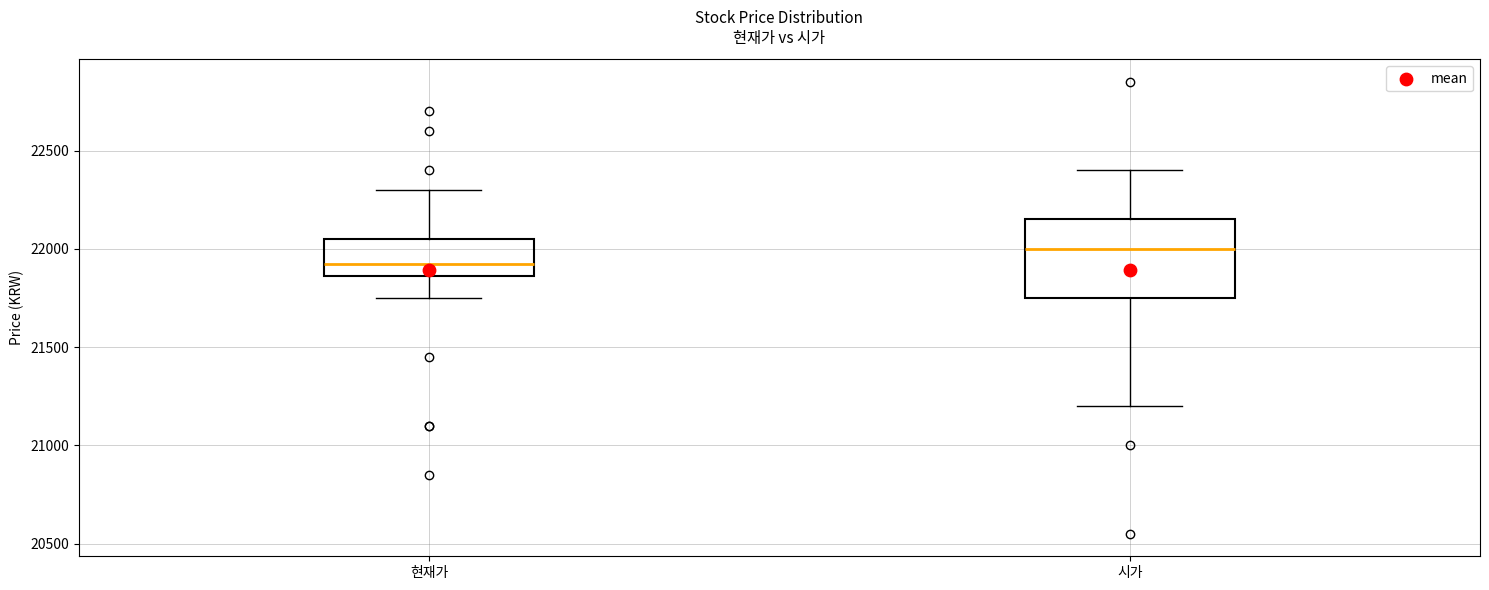

Reading left to right, transcribe this box plot: for each box, give where its median line is, the range the box spans, and where its two whiskers end, as read against the y-axis. The values are not printed on the chart, so give them approximately, as read against the axis.

현재가: median 21950, box 21850 to 22050, whiskers 21750 to 22300
시가: median 22000, box 21750 to 22150, whiskers 21200 to 22400